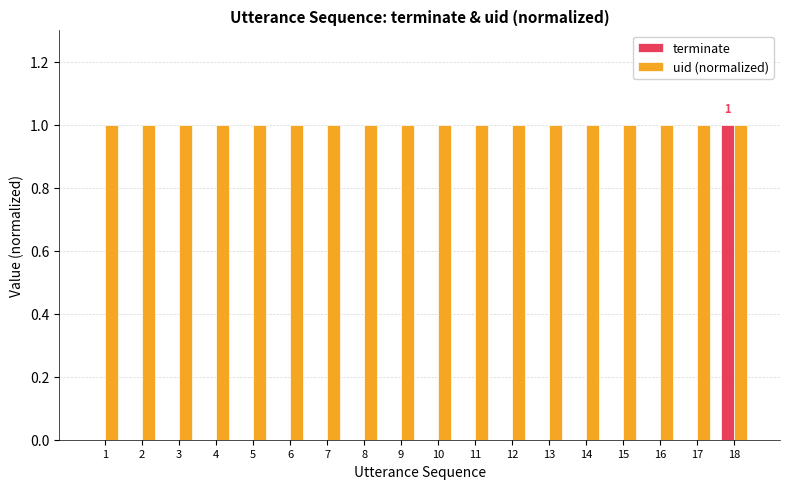

The terminate series shows 0 at 9. True or false?

True